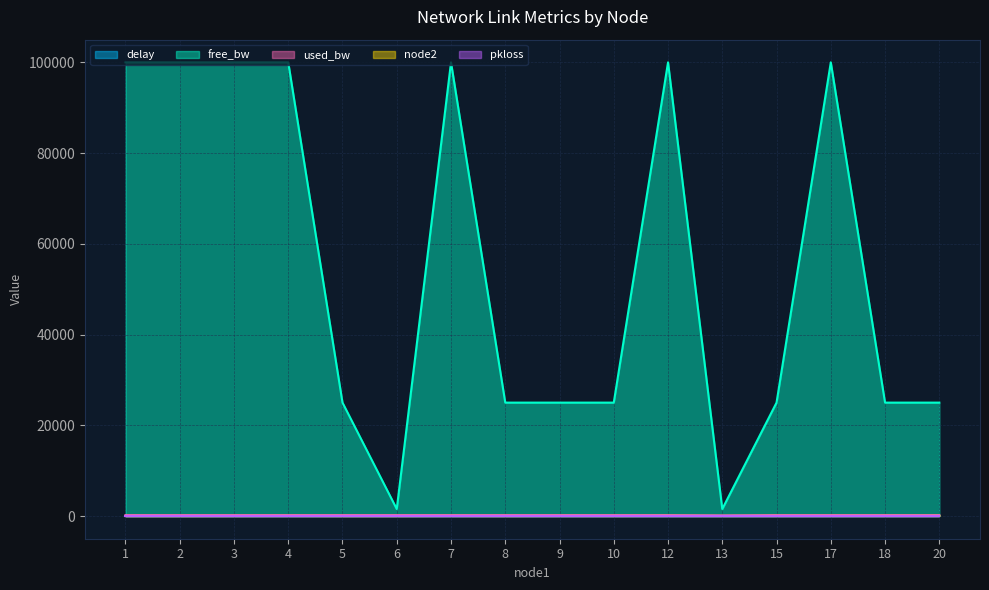

The value of delay at 8 is 1.7. True or false?

True